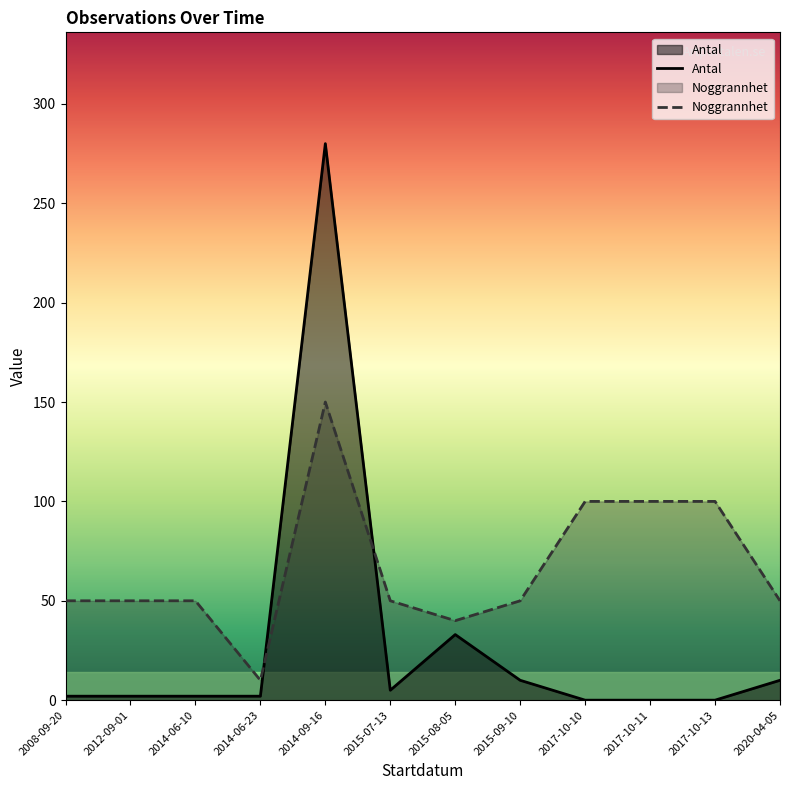

How many intersections are there between Noggrannhet and Antal?

2